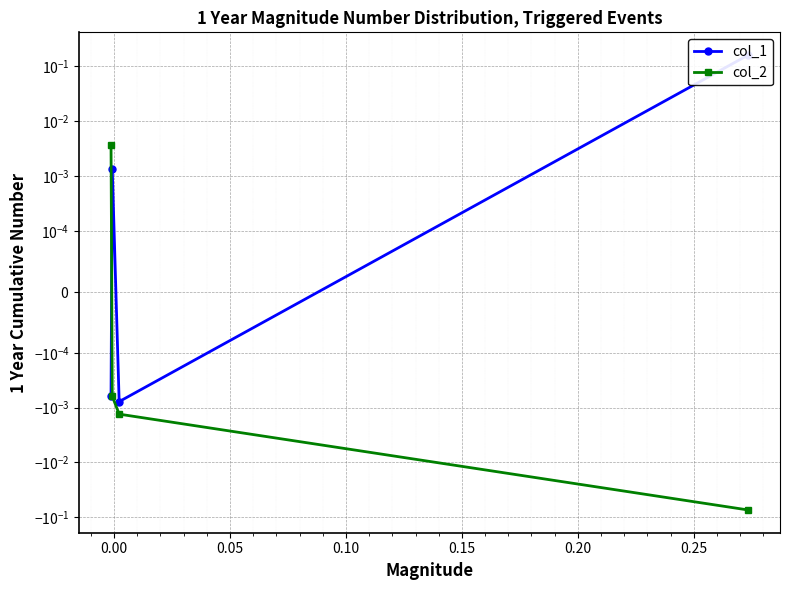

True or false: col_2 has more than 1 points higher than both neighbors.

False